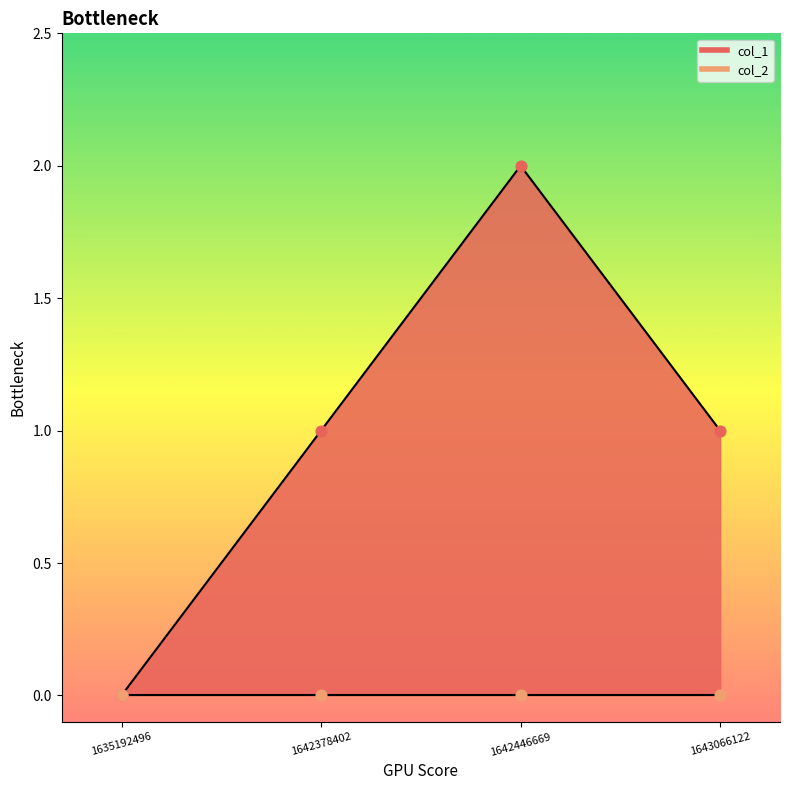

Which series contains the highest Y value?

col_1 line